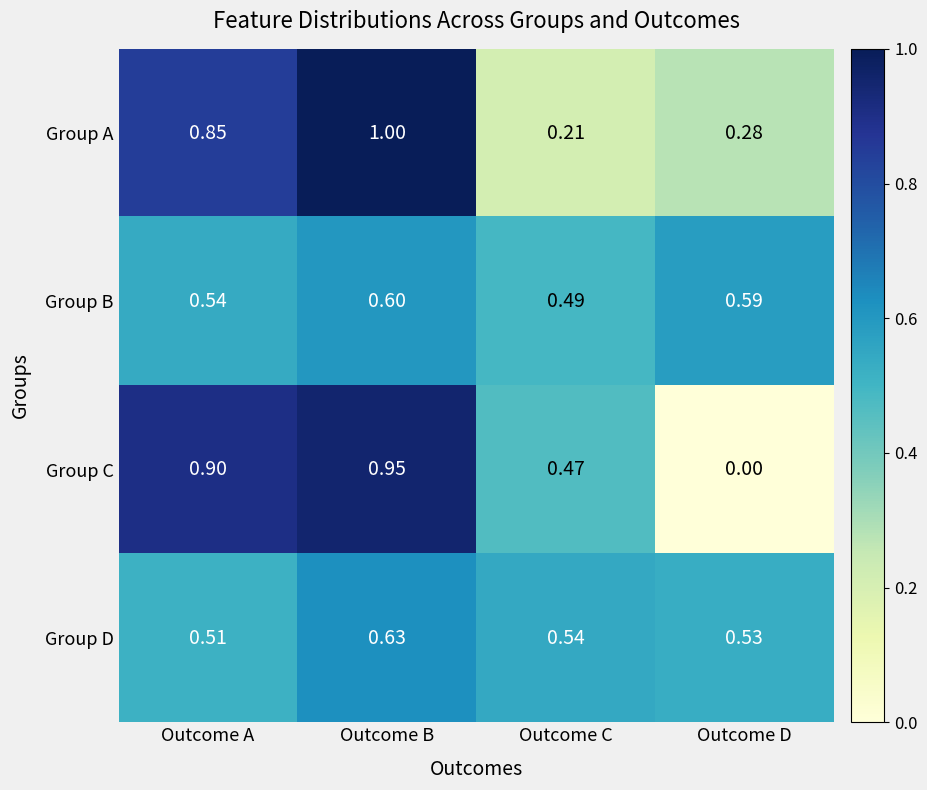

Where is Group C nearest to the value 0?

Outcome D